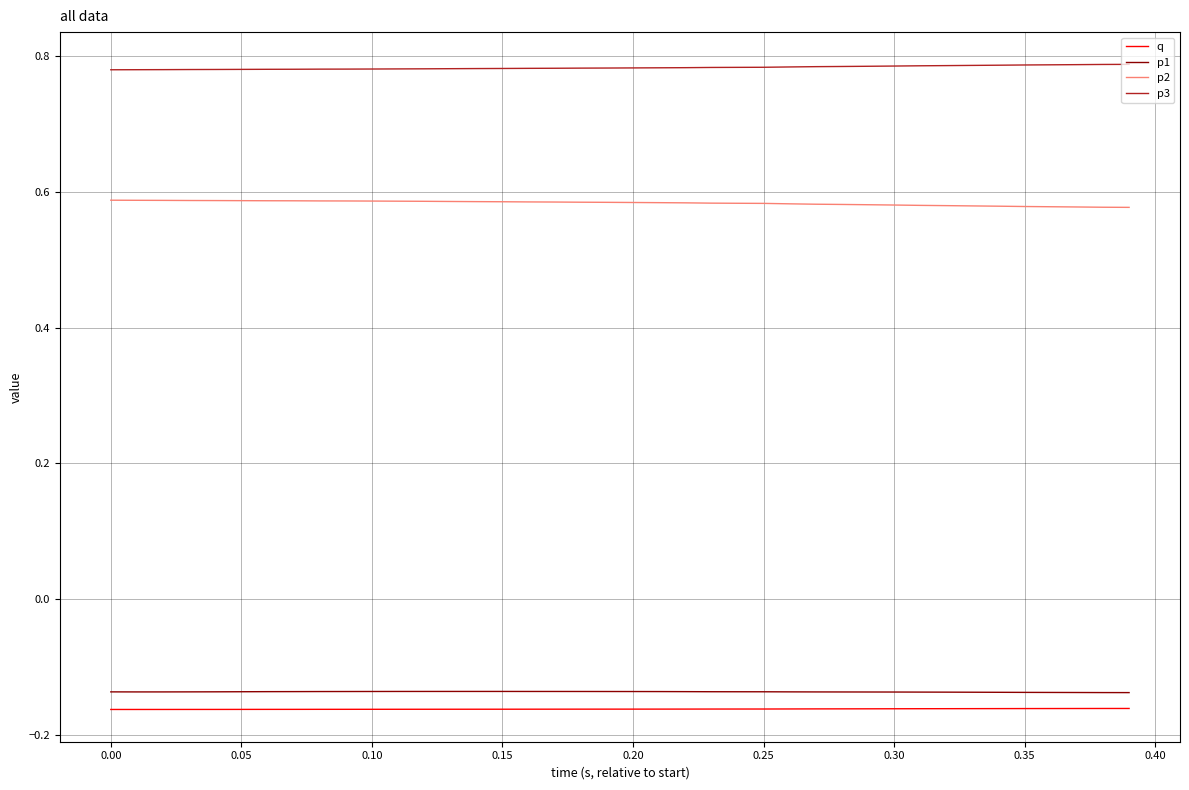

Which series has the largest total across all categories?

p3